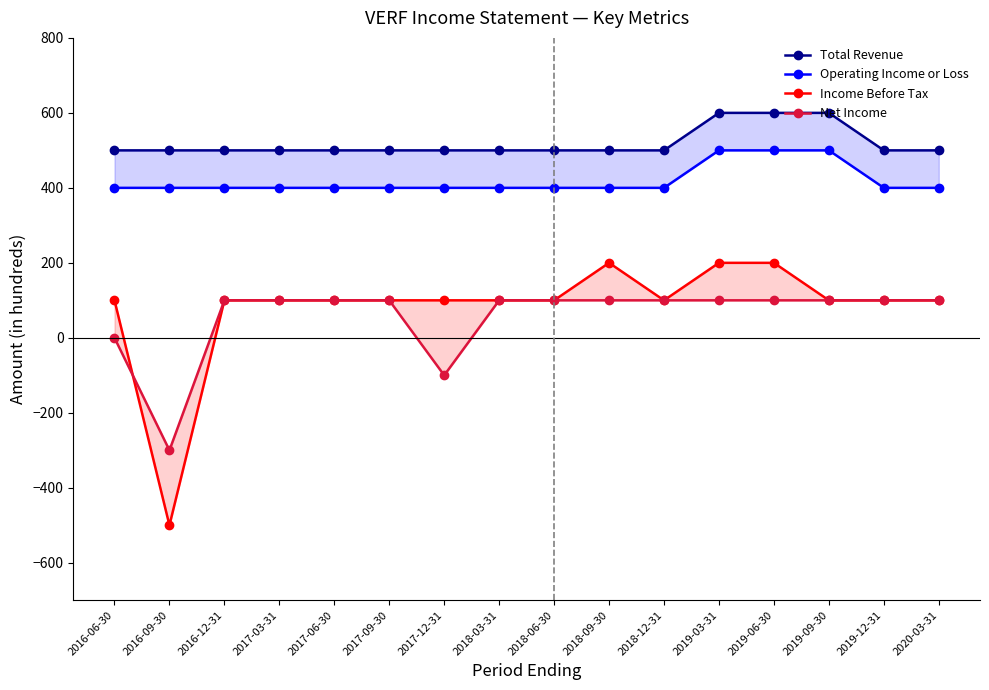

True or false: Operating Income or Loss and Total Revenue cross at least once.

False